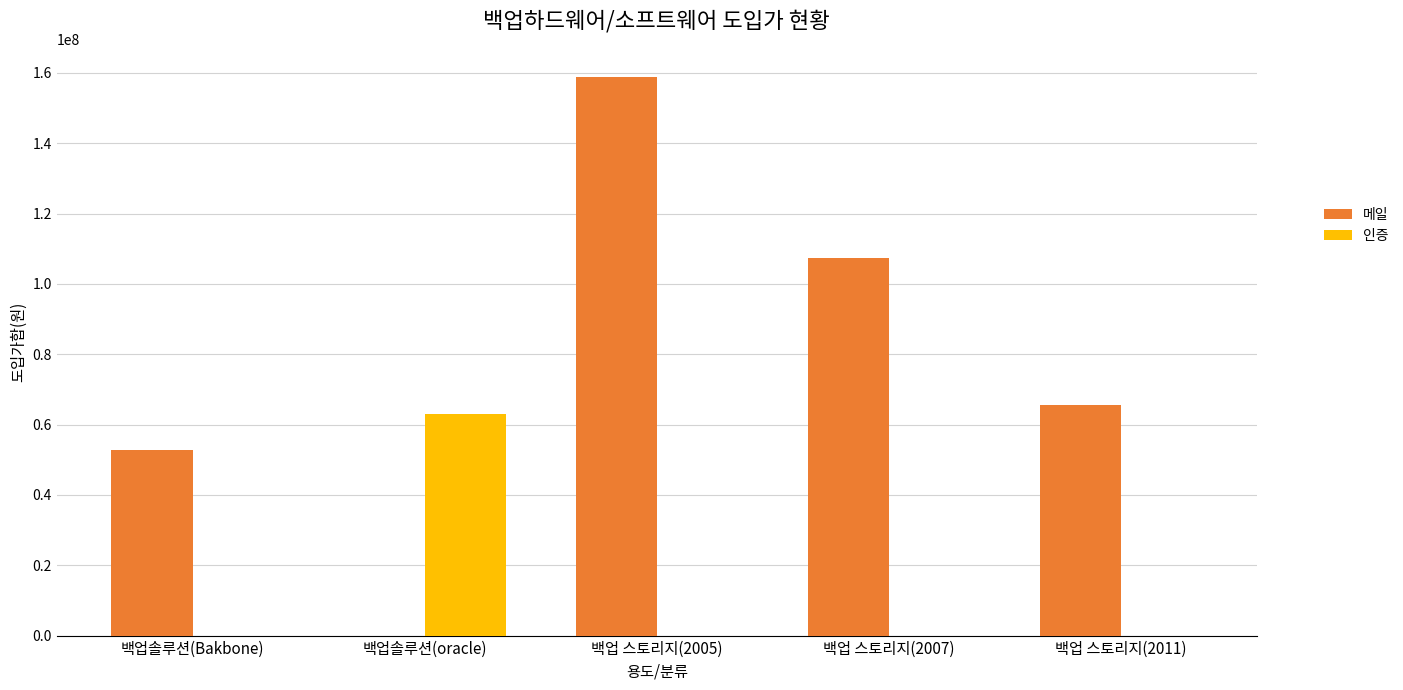

Reading left to right, what are all the values shown in this chart?

메일: 52915000	0	158912000	107500000	65634999
인증: 0	63000000	0	0	0